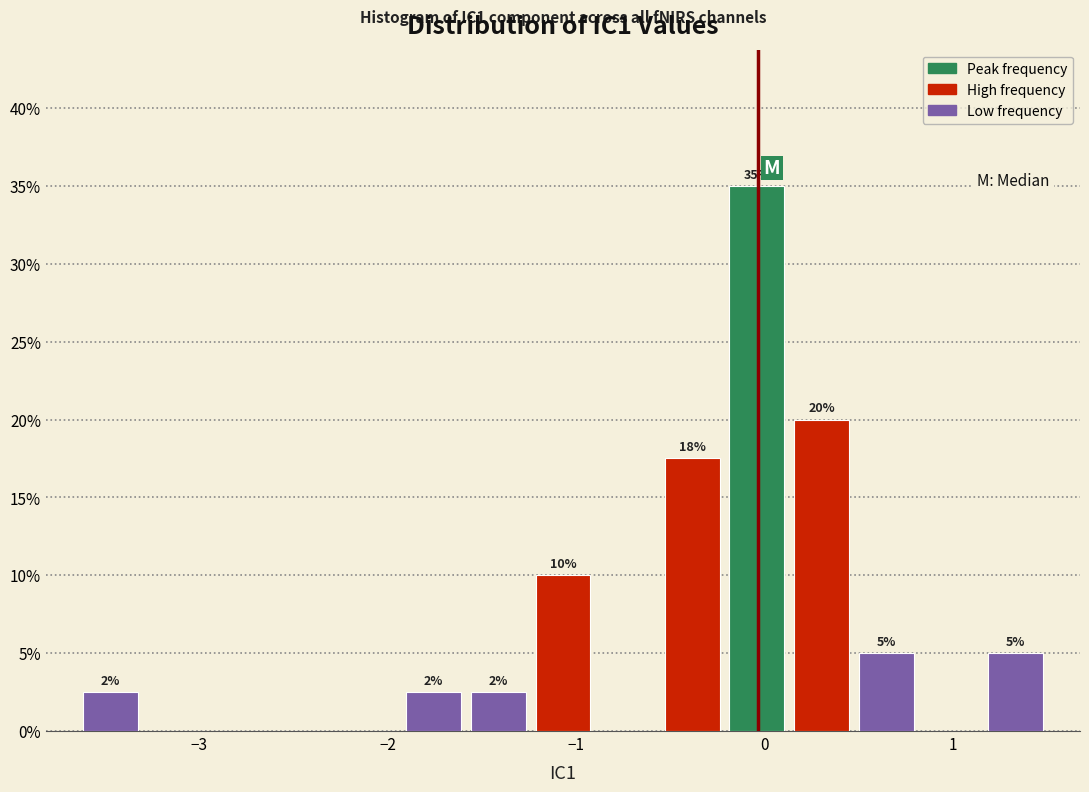

Around what value on the x-axis is the tallest bar? Give the approximate position of its centre, as read against the axis.

0.0